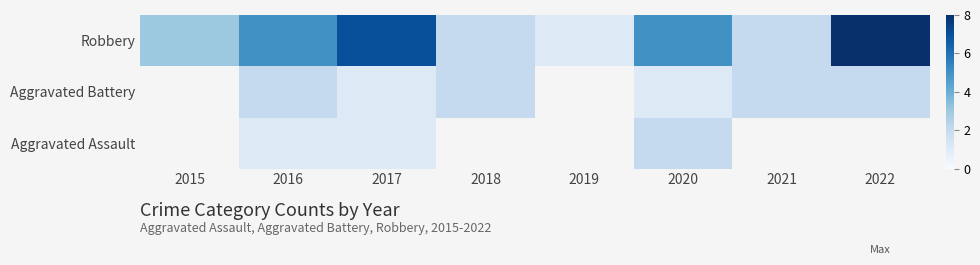

At which label does Robbery reach its minimum?

2019